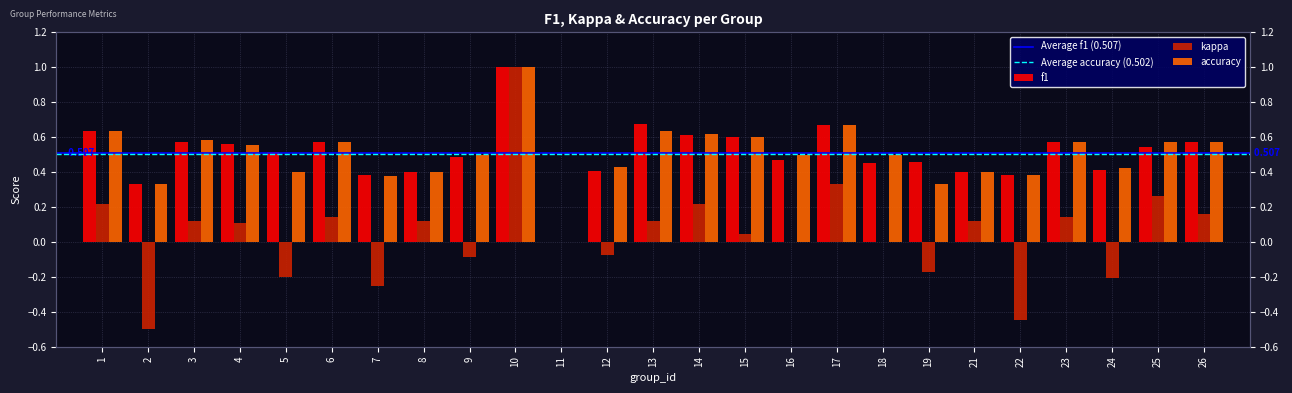

Count the number of categories in the chart.

25